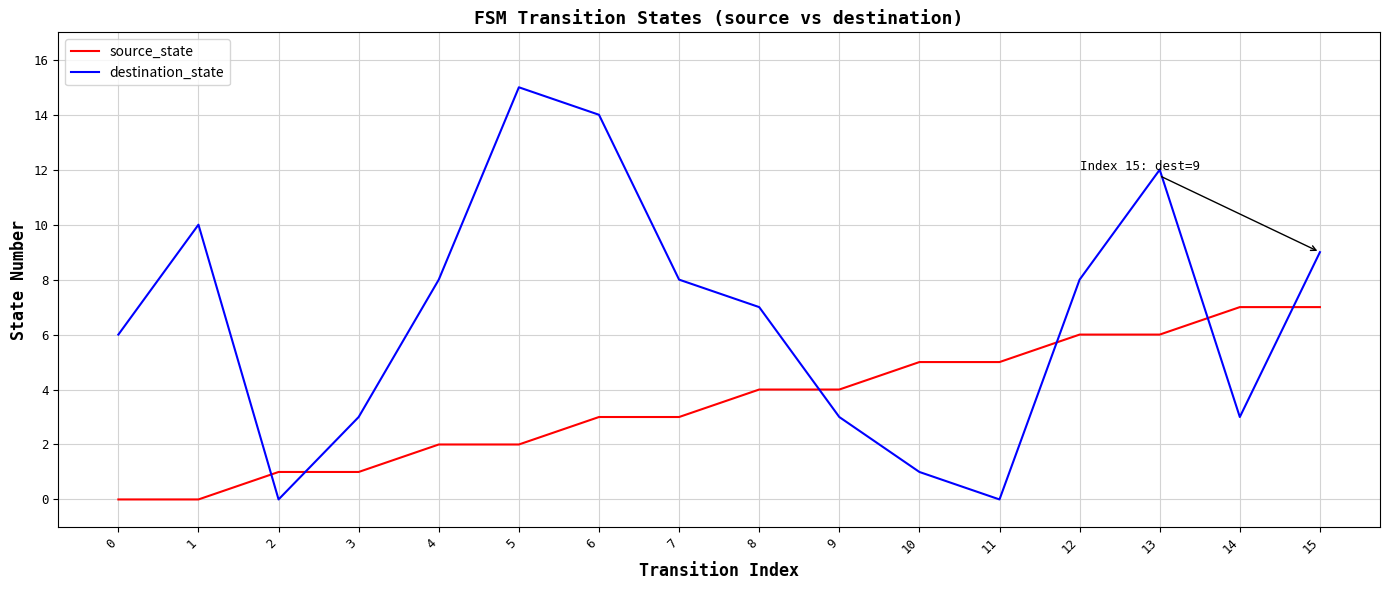

Where do destination_state and source_state first cross each other?

1 and 2